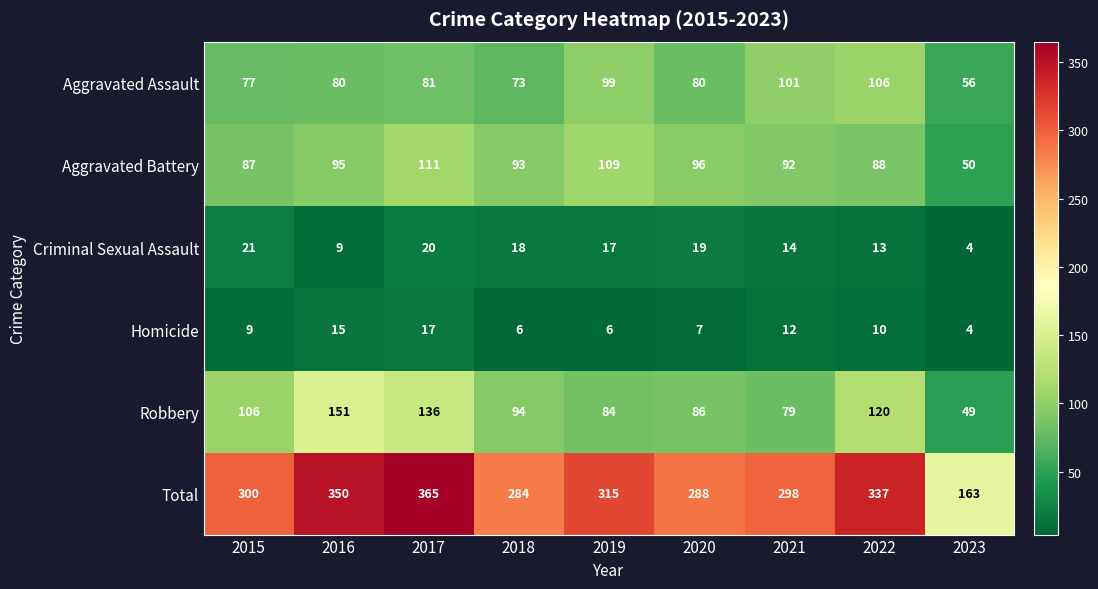

The Homicide series shows 6 at 2018. True or false?

True